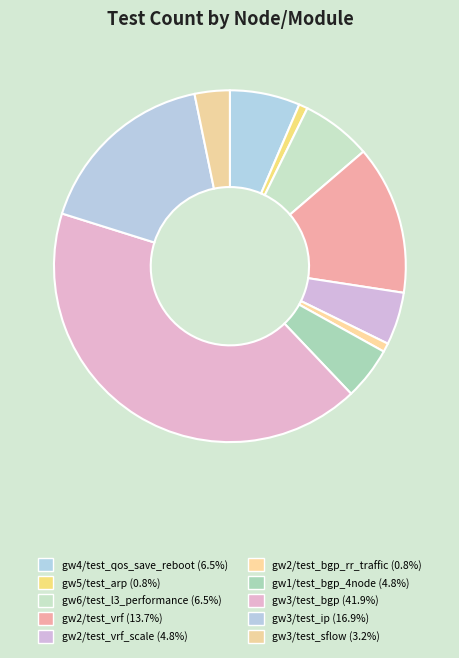

How many segments does this pie chart have?

10